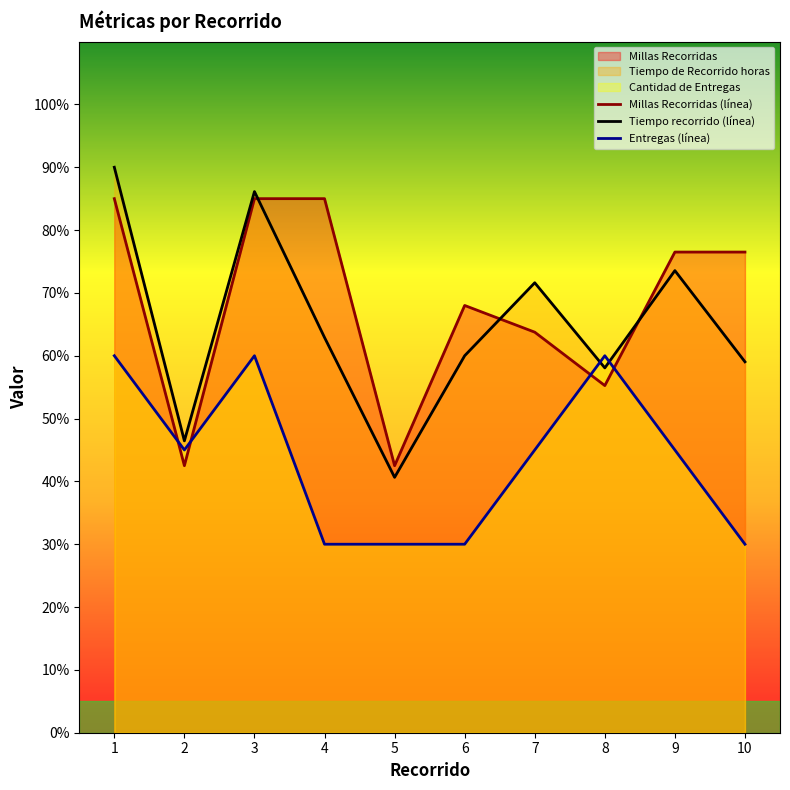

At which label is Entregas (línea) closest to 45?

2